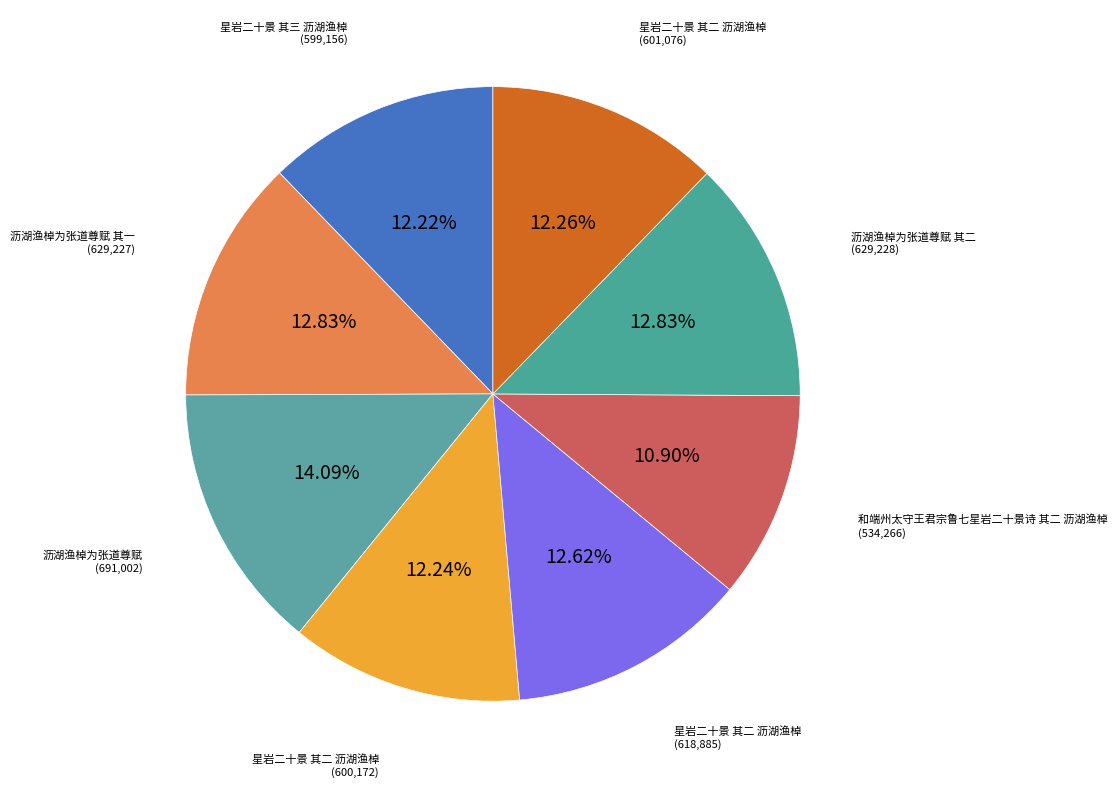

How many segments does this pie chart have?

8